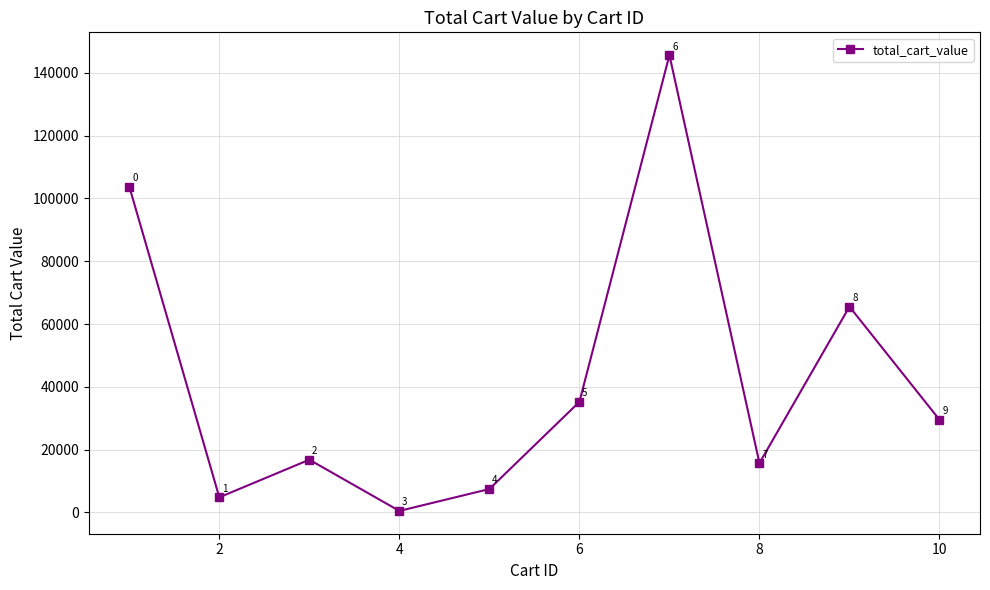

True or false: there are more than 2 points higher than both neighbors.

True